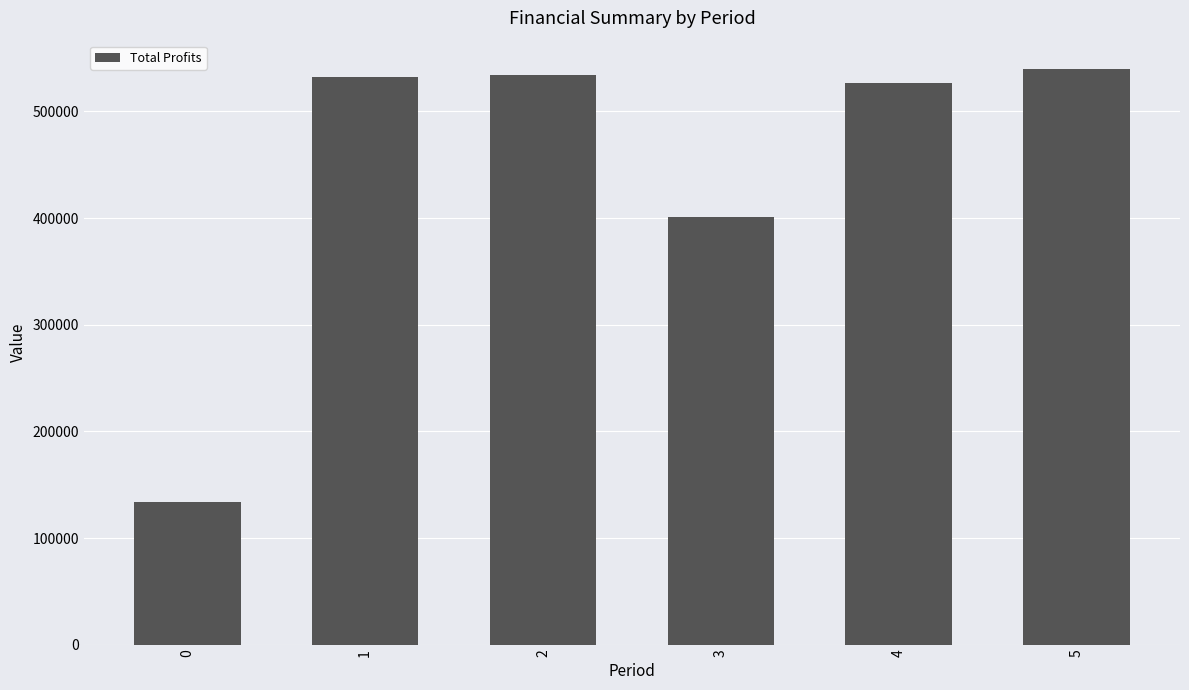

What is the difference between the maximum and minimum values?

405320.6